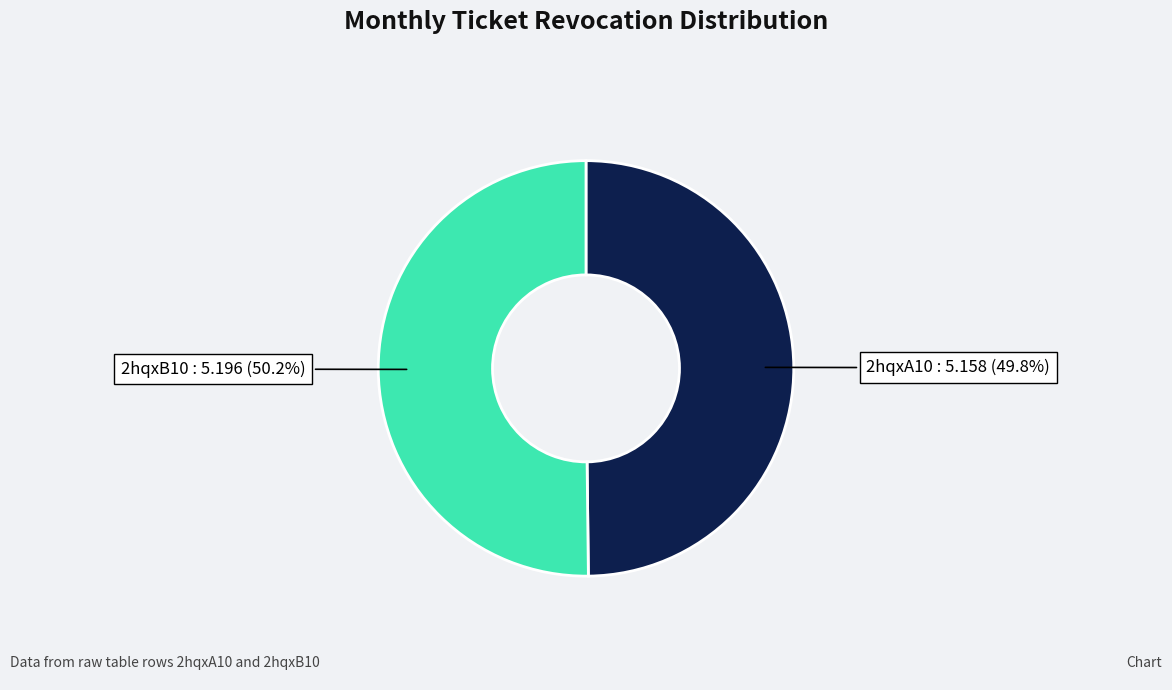

Is there a majority slice in this chart?

Yes